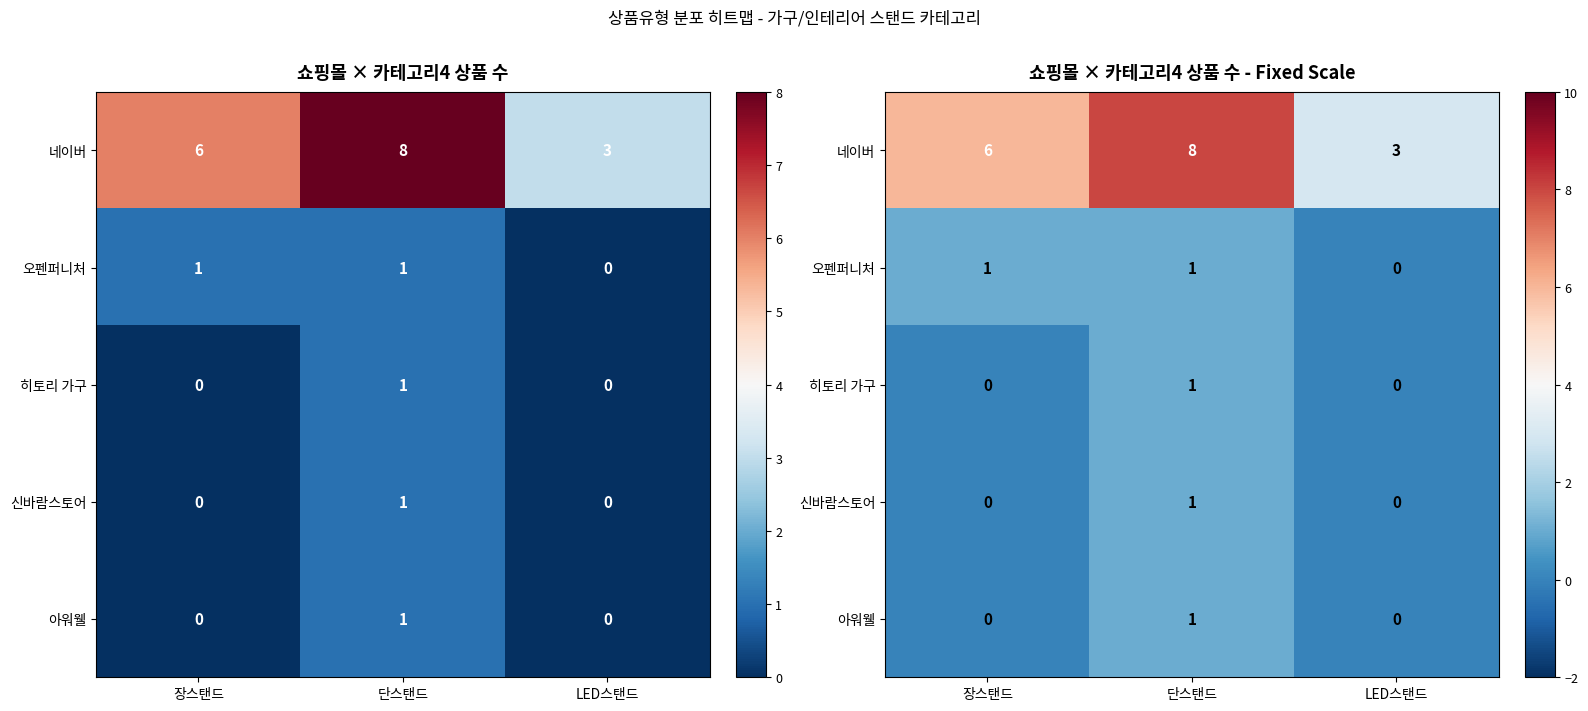

At which label does 네이버 first exceed 6?

단스탠드